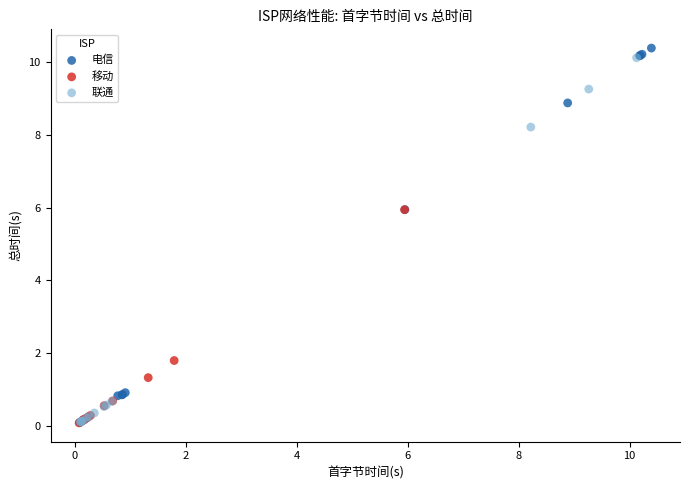

Which series has the largest Y range (max minus min)?

电信